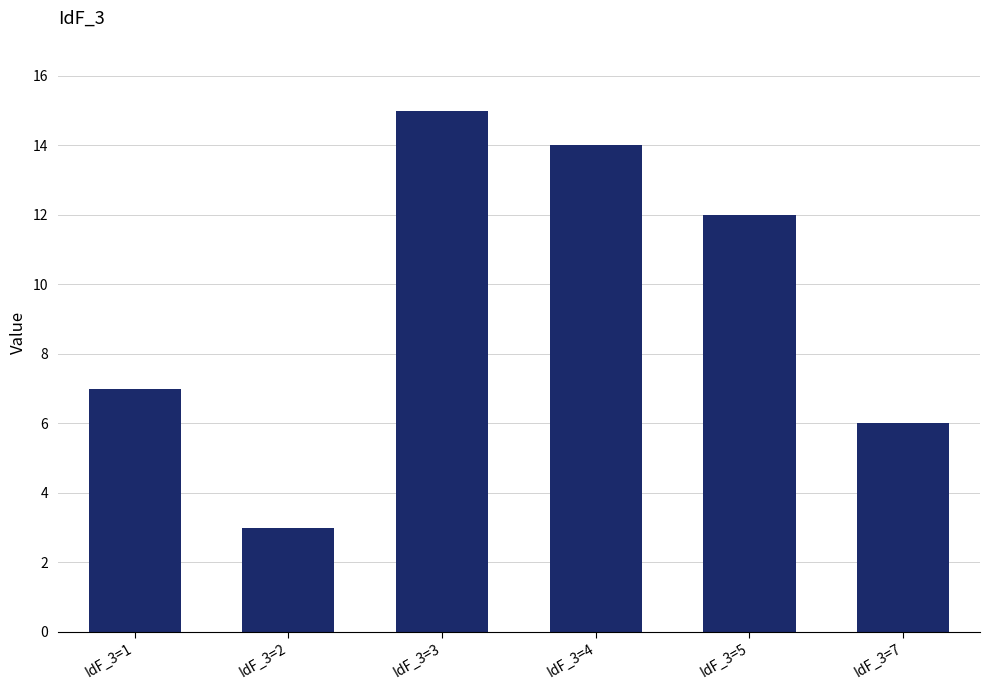

Reading right to left, list all the values displayed in this chart.

IdF_3=7=6	IdF_3=5=12	IdF_3=4=14	IdF_3=3=15	IdF_3=2=3	IdF_3=1=7